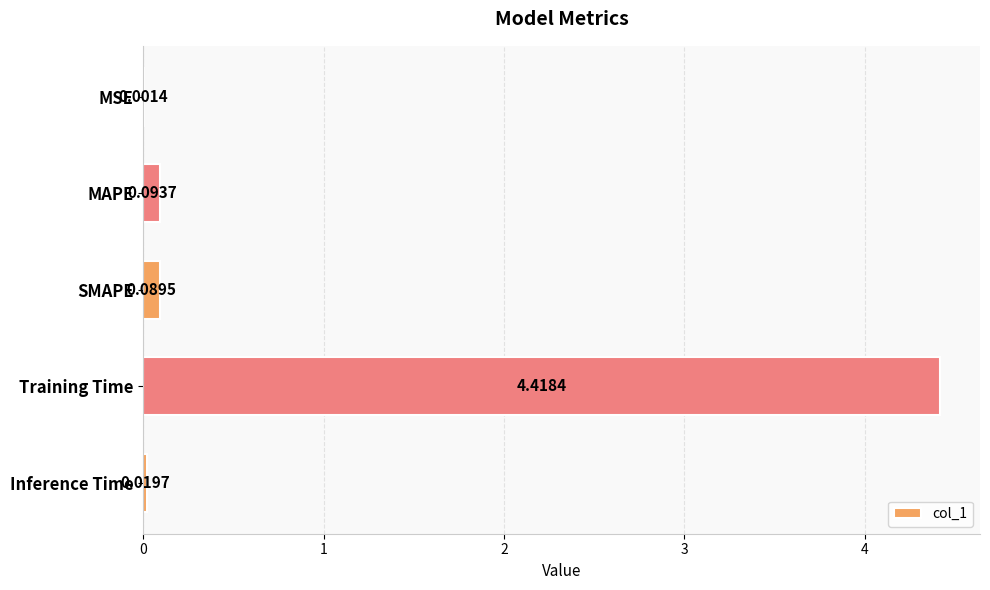

How many distinct data groups are displayed?

1